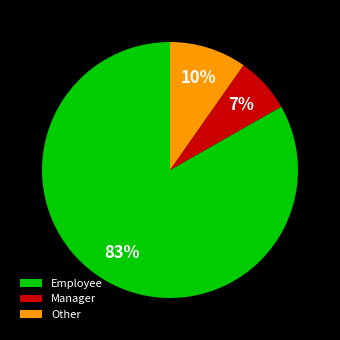

Count the number of slices in the pie.

3